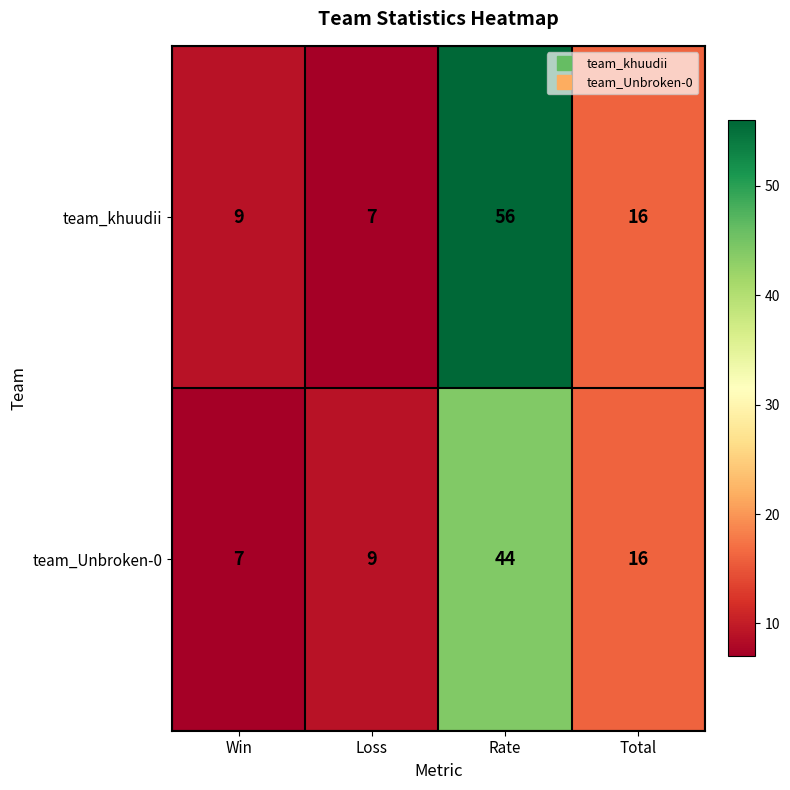

What is the average value of the team_khuudii series?

22